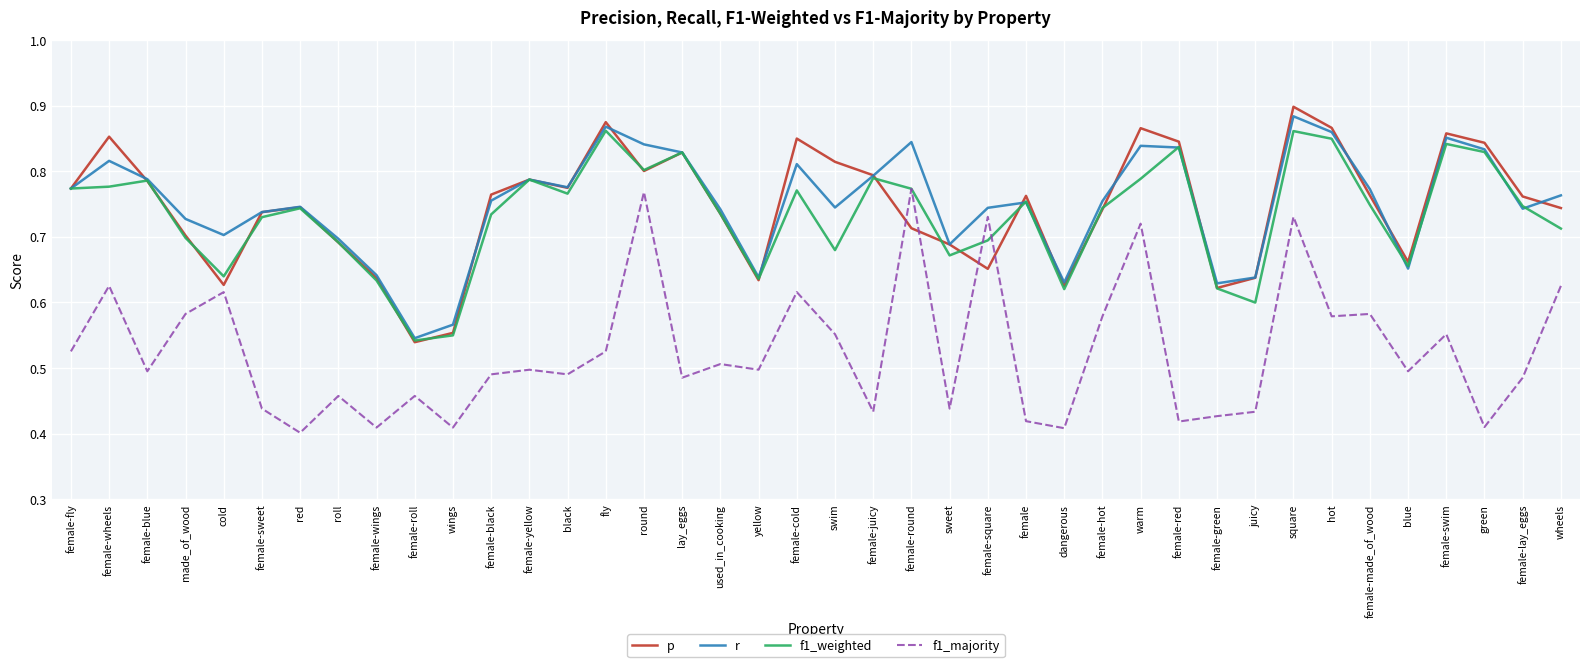

At which category is the sum across all series the highest?

square